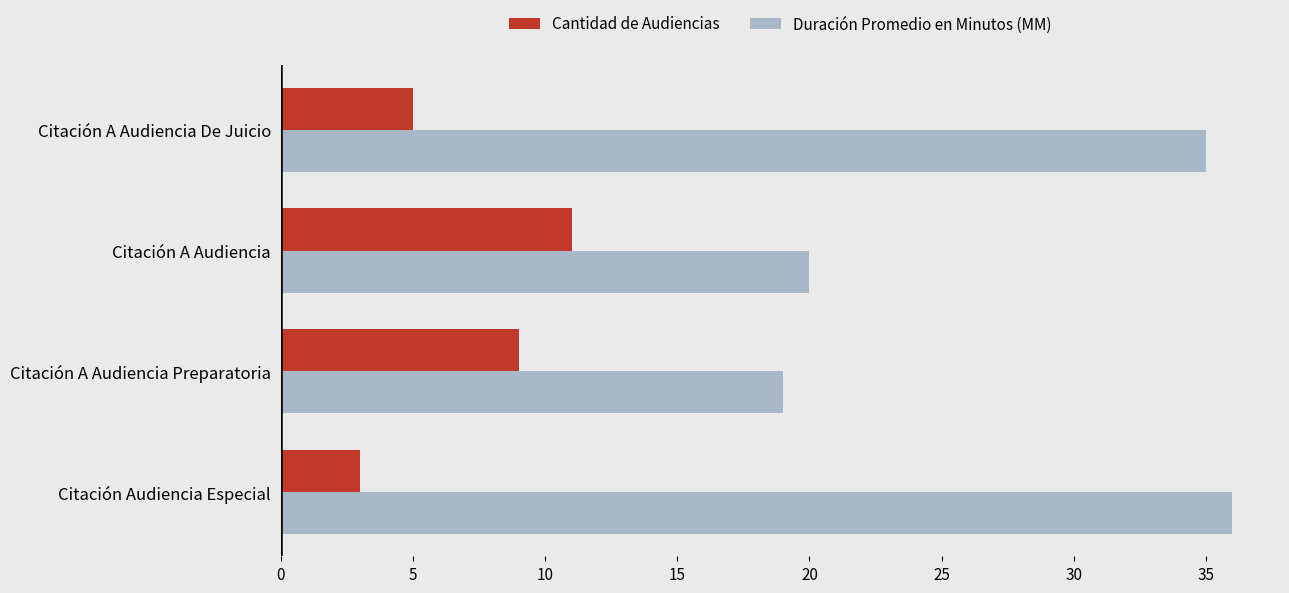

List the series in order of their peak value, highest first.

Duración Promedio en Minutos (MM), Cantidad de Audiencias